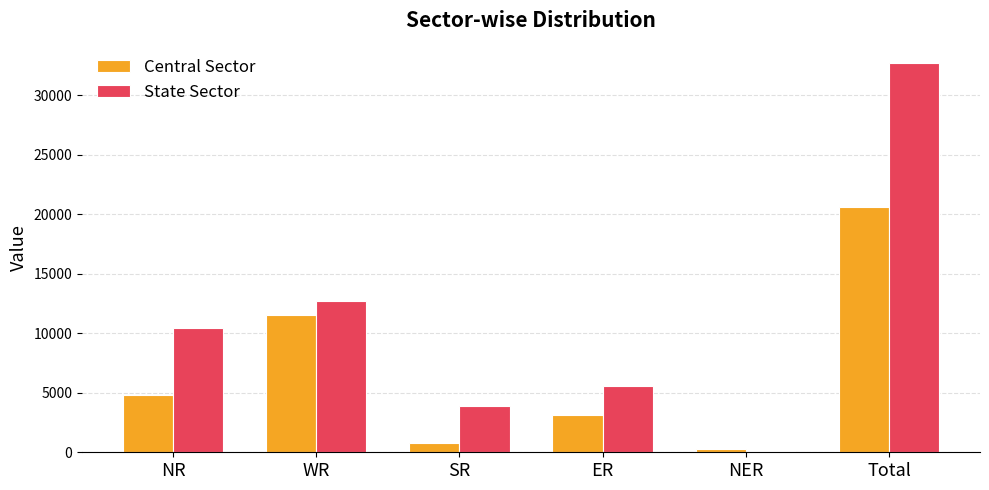

How many values in the Central Sector series are below 4855?

3